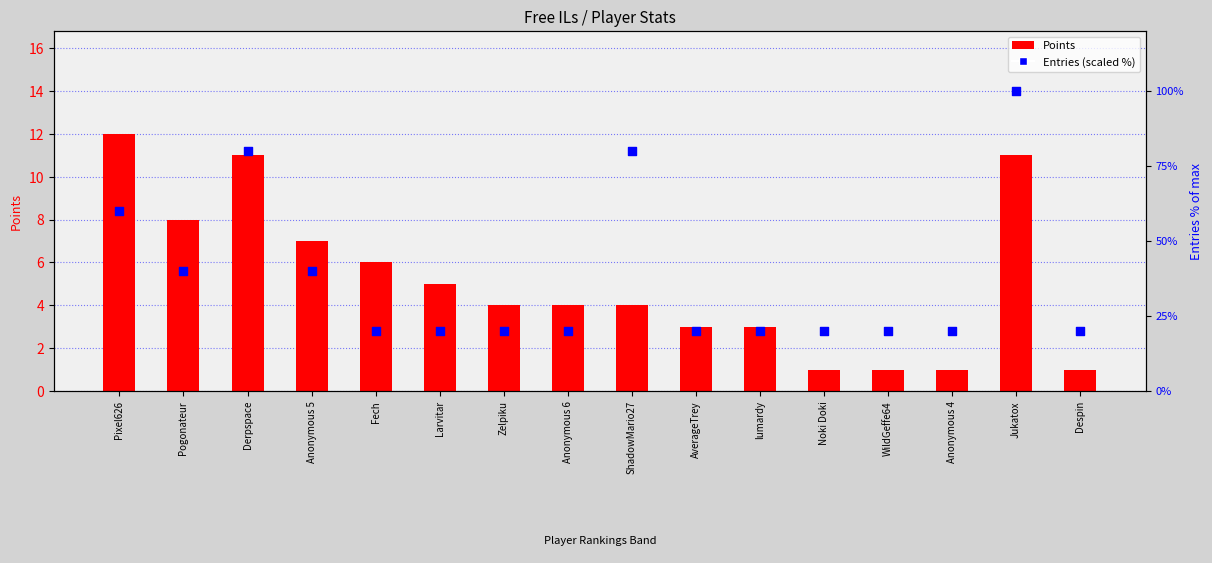

At how many categories does at least one series exceed 63?

3